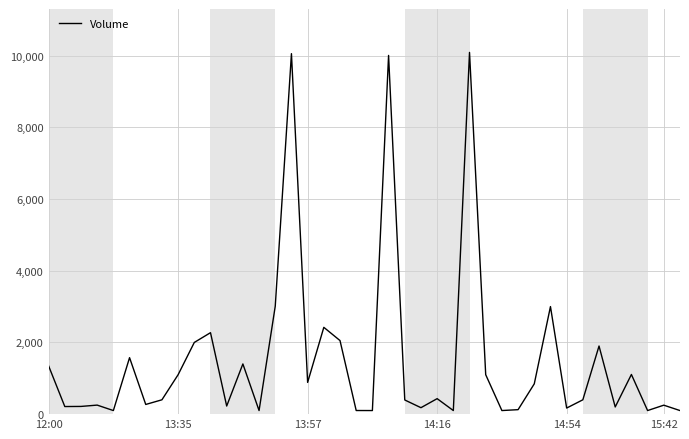

What is the difference between the maximum and minimum values?

9989